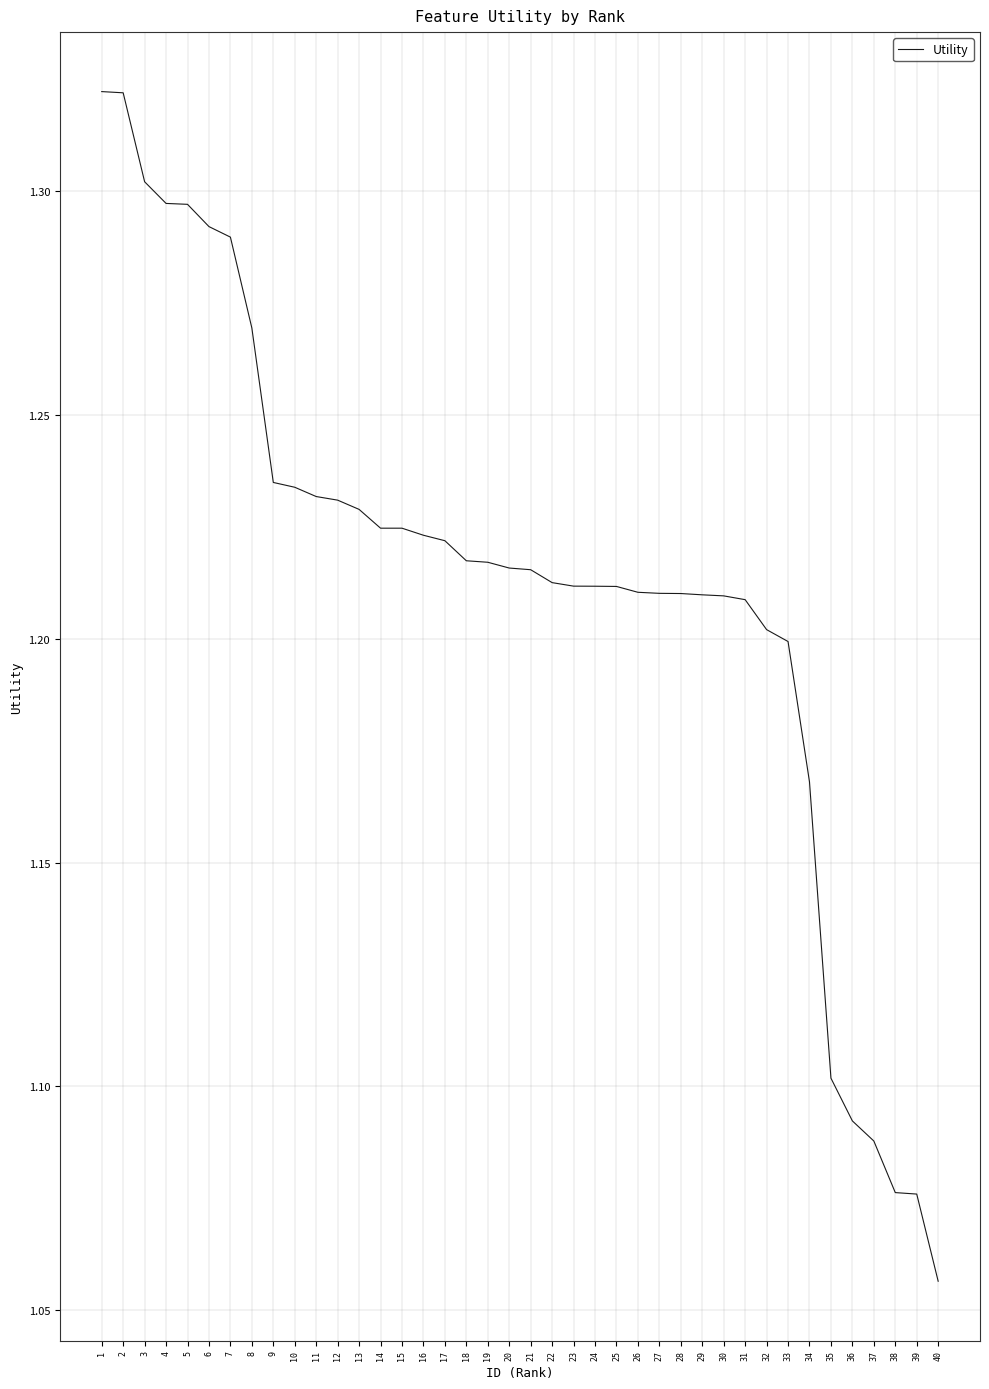

Is it true that the value at 33 is 1.8?

False